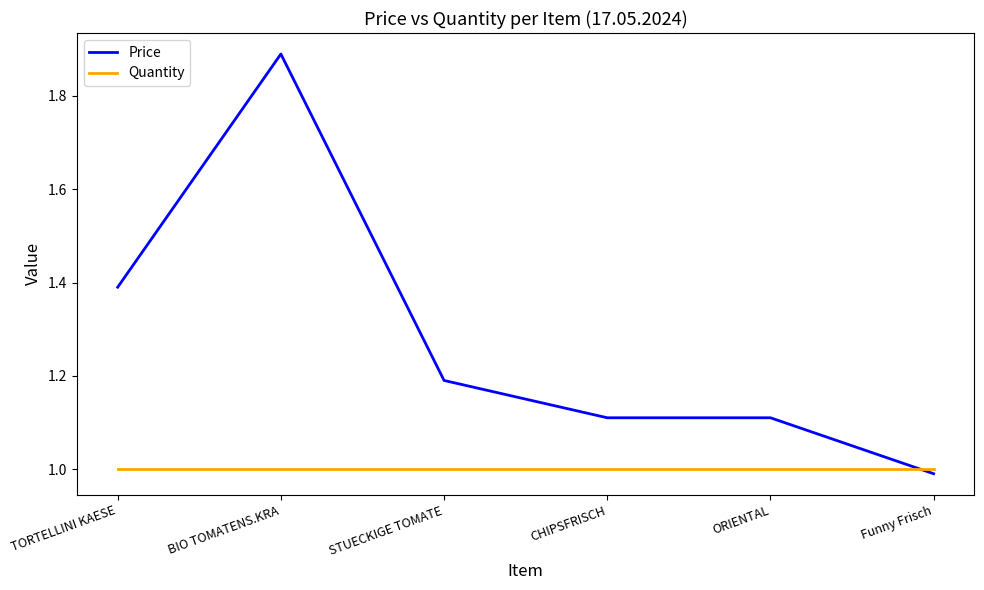

After their last crossing, which series has the higher values: Quantity or Price?

Quantity